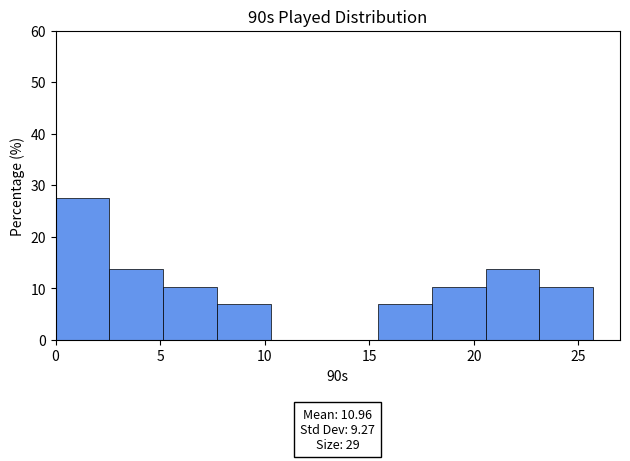

Over which range of the x-axis is the bar tallest?

0.0 to 2.5